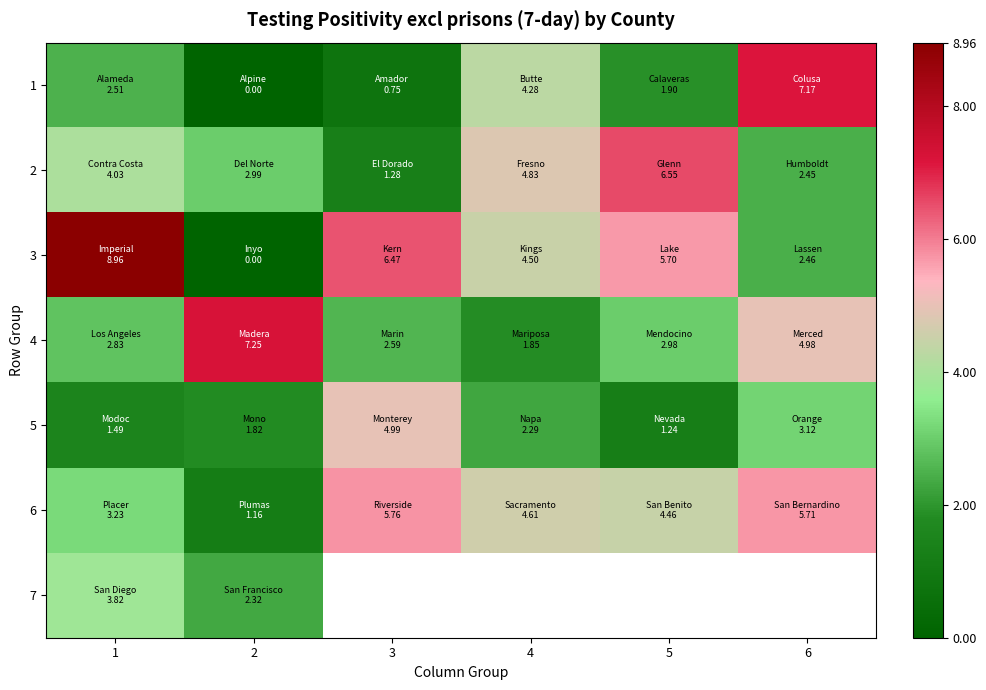

Is the value of 1 at 4 greater than the value of 7 at 3?

No